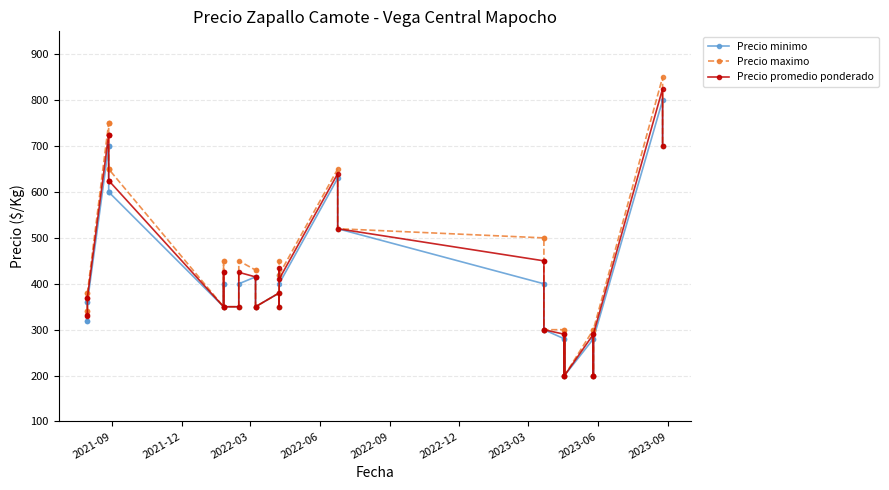

In Precio minimo, how many points are higher than both neighbors (excluding endpoints)?

6